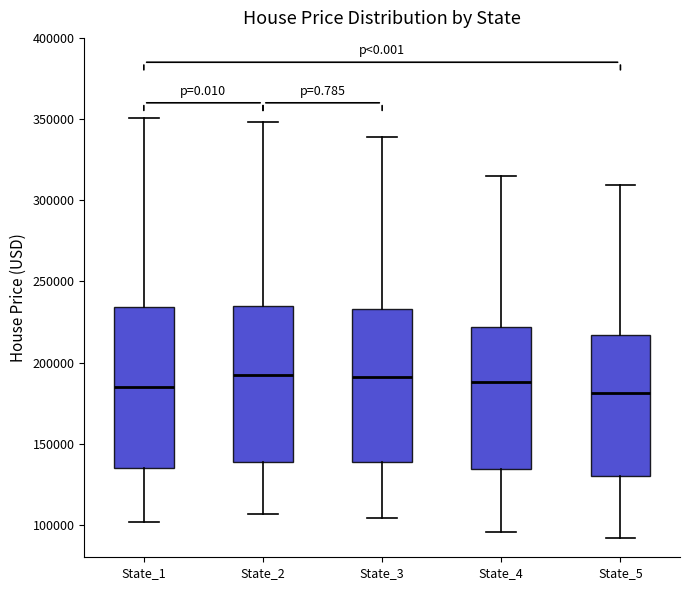

Reading left to right, transcribe this box plot: for each box, give where its median line is, the range the box spans, and where its two whiskers end, as read against the y-axis. The values are not printed on the chart, so give them approximately, as read against the axis.

State_1: median 185000, box 135000 to 235000, whiskers 100000 to 350000
State_2: median 190000, box 140000 to 235000, whiskers 105000 to 350000
State_3: median 190000, box 140000 to 235000, whiskers 105000 to 340000
State_4: median 190000, box 135000 to 220000, whiskers 95000 to 315000
State_5: median 180000, box 130000 to 215000, whiskers 90000 to 310000